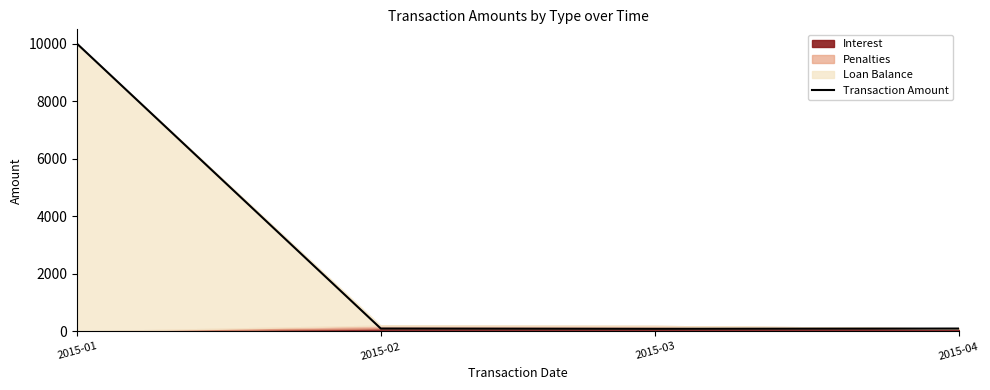

How many categories are shown in the chart?

4